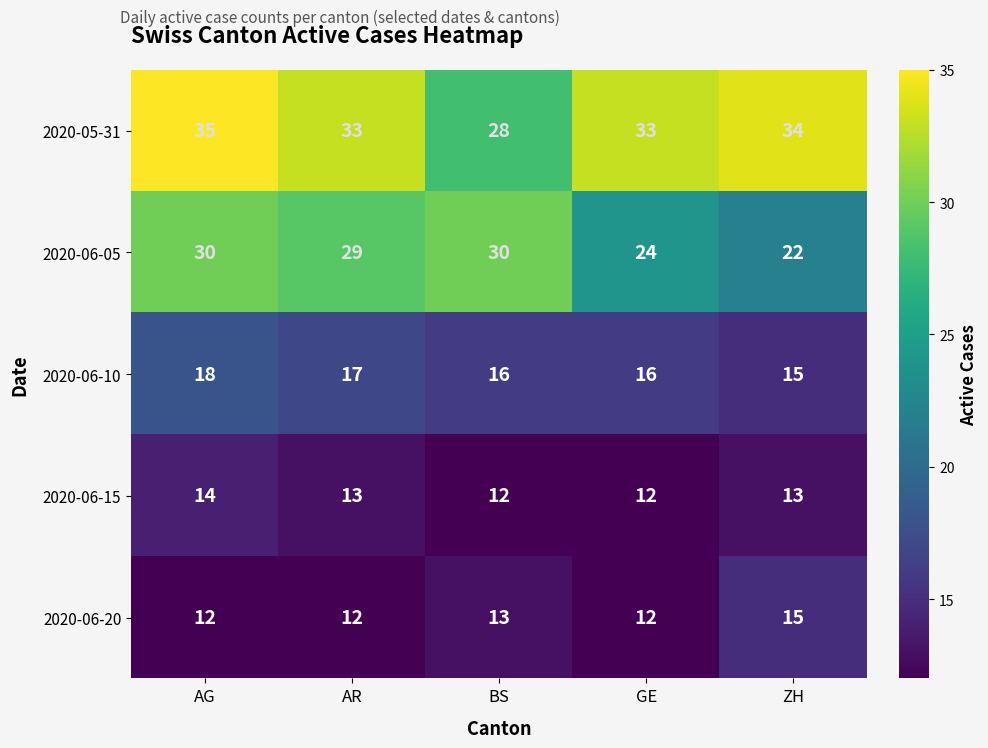

How many 2020-06-10 values are between 16 and 17?

3